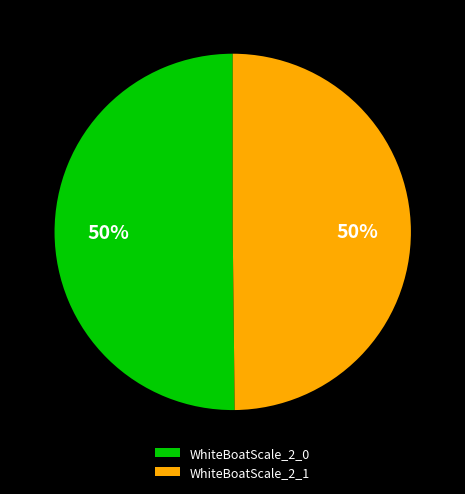

True or false: WhiteBoatScale_2_1 accounts for 41% of the total.

False